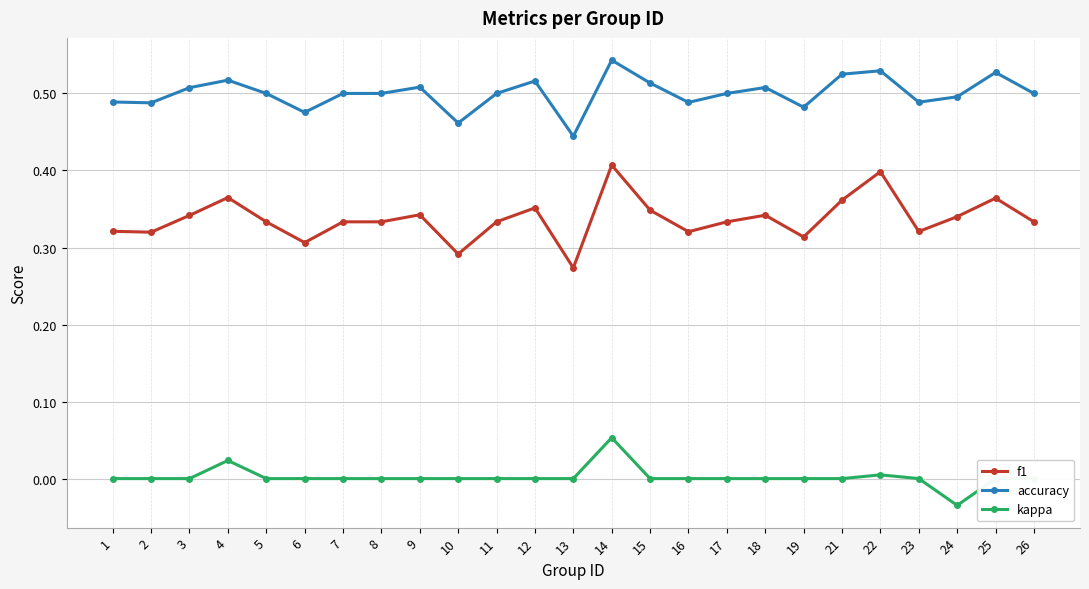

What is the sum of the f1 values at 7 and 23?

0.7